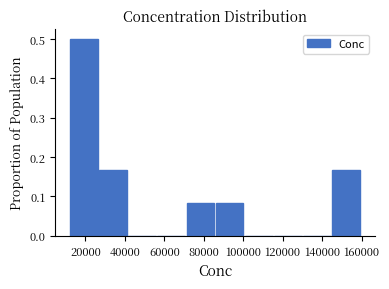

What is the height of the bar covering 72000 to 86000 on the x-axis? Neither the bar edges nor the heights are printed on the chart, so give them approximately, as read against the axes.

0.08